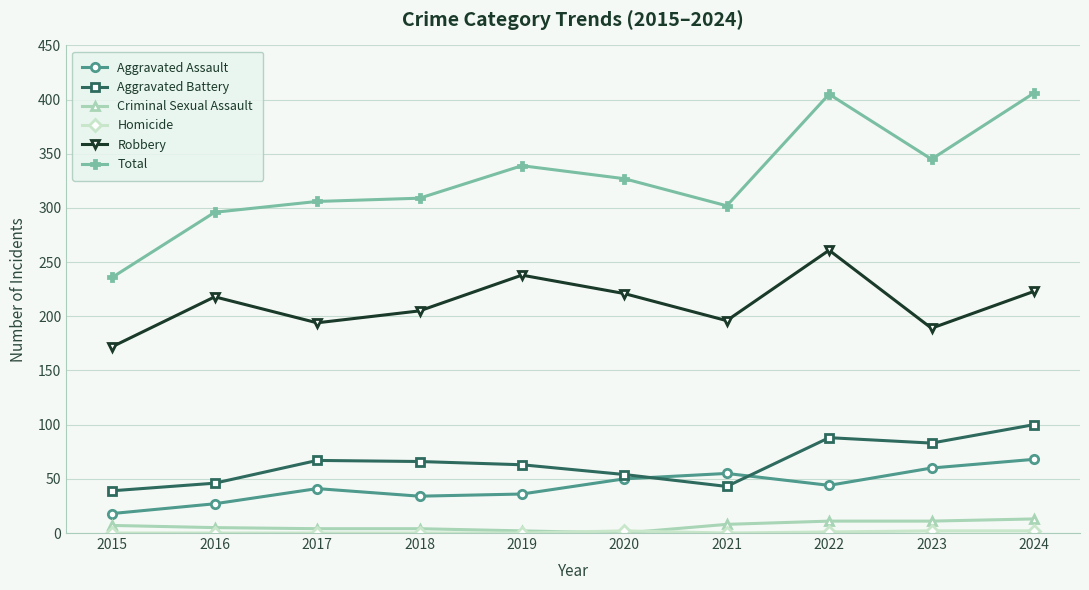

Between 2015 and 2016, which series saw the biggest shift?

Total